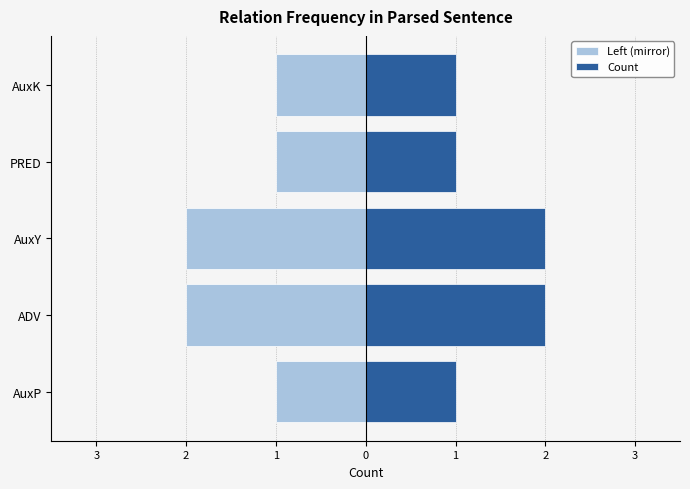

Are the bars horizontal?

Yes